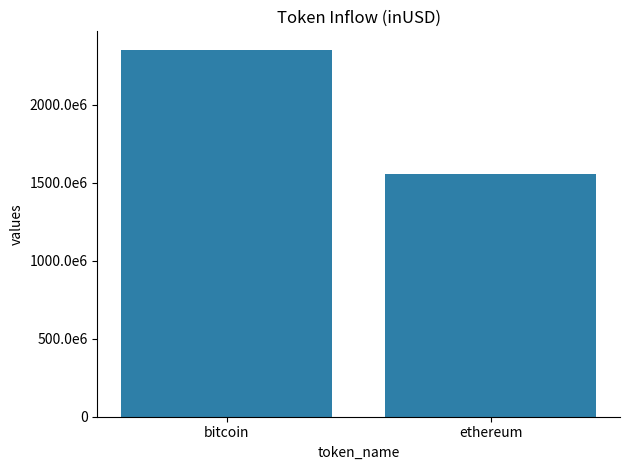

List the labels in order of value, largest first.

bitcoin, ethereum